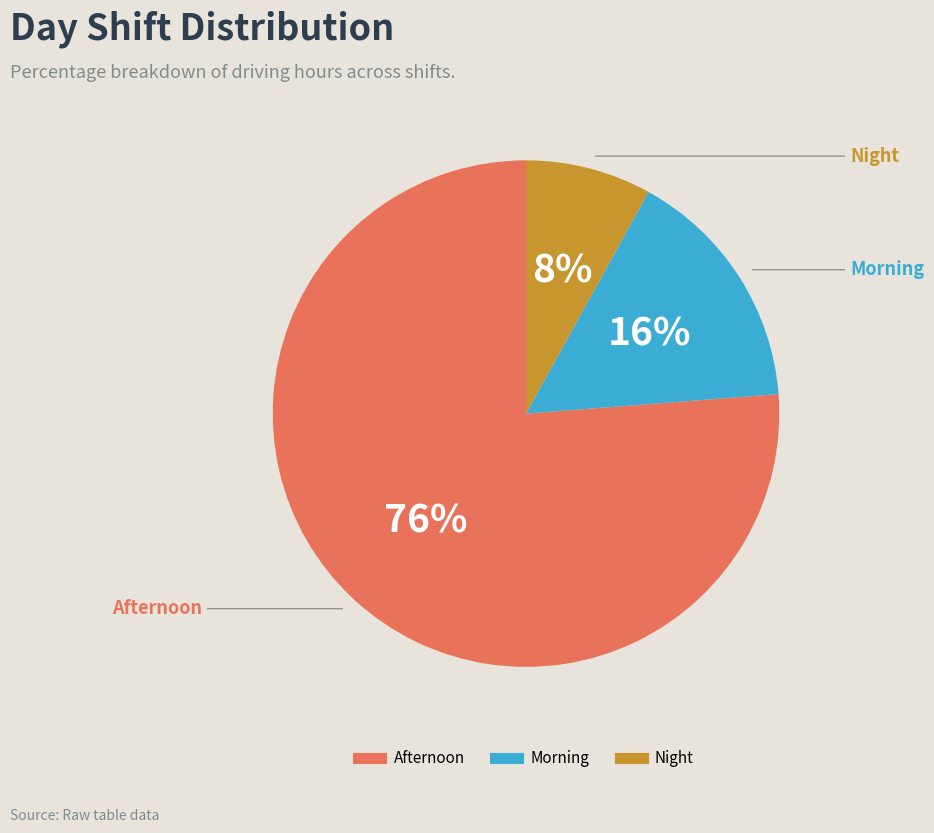

Which slice is the smallest?

Night